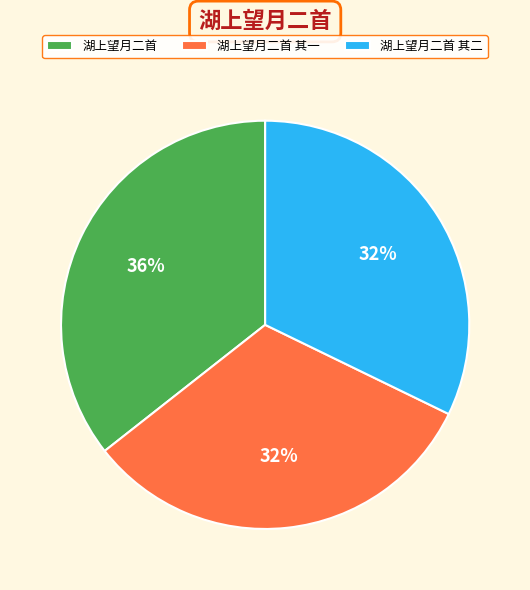

Count the number of slices in the pie.

3